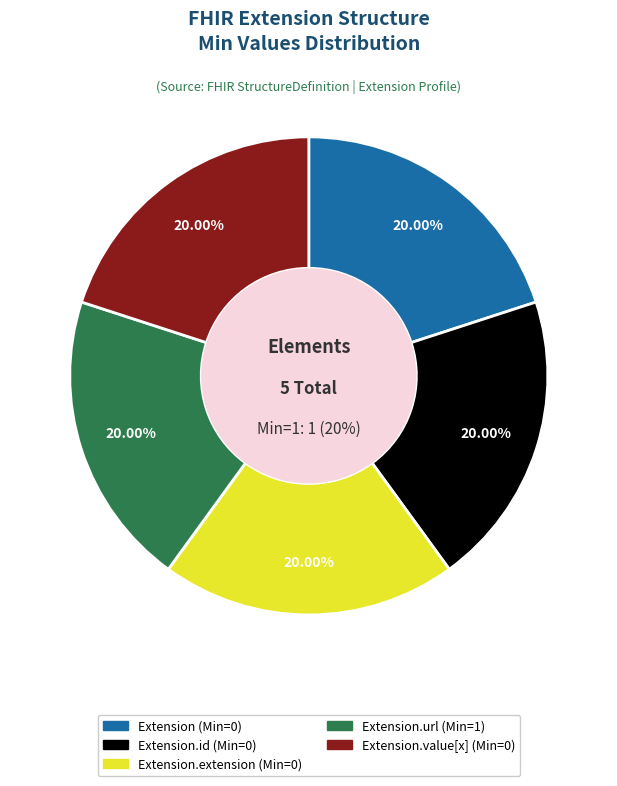

Is there a majority slice in this chart?

Yes